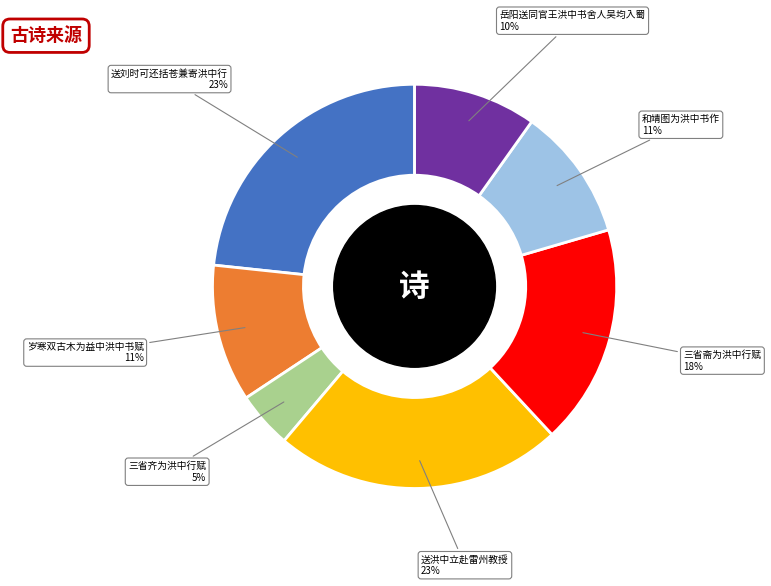

What percentage is the 送刘时可还括苍兼寄洪中行 slice, to the nearest percent?

23%